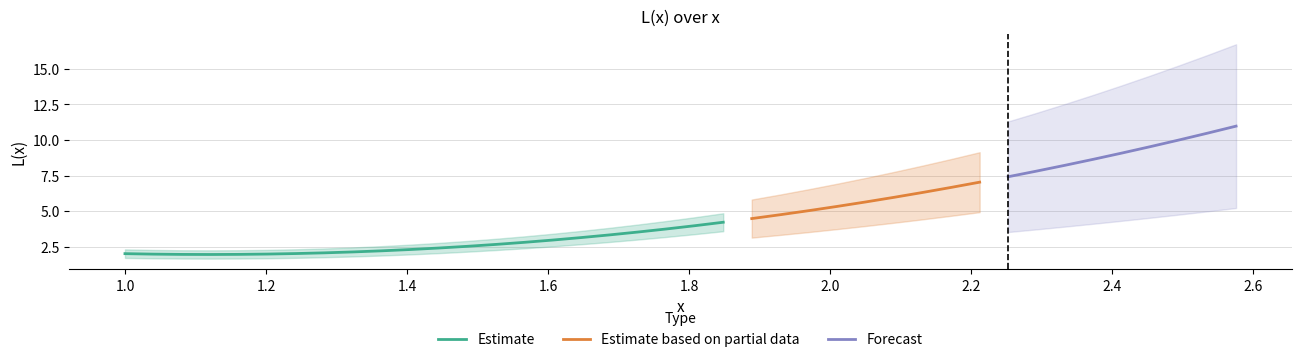

Is it true that the value at 11 is 3.9?

False